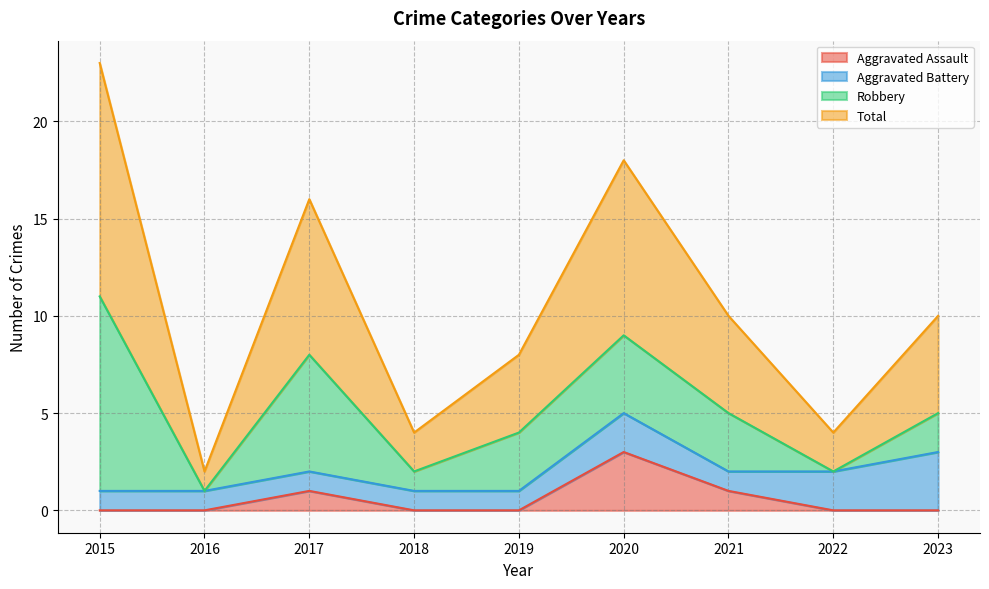

The value of Total at 2021 is 10. True or false?

True